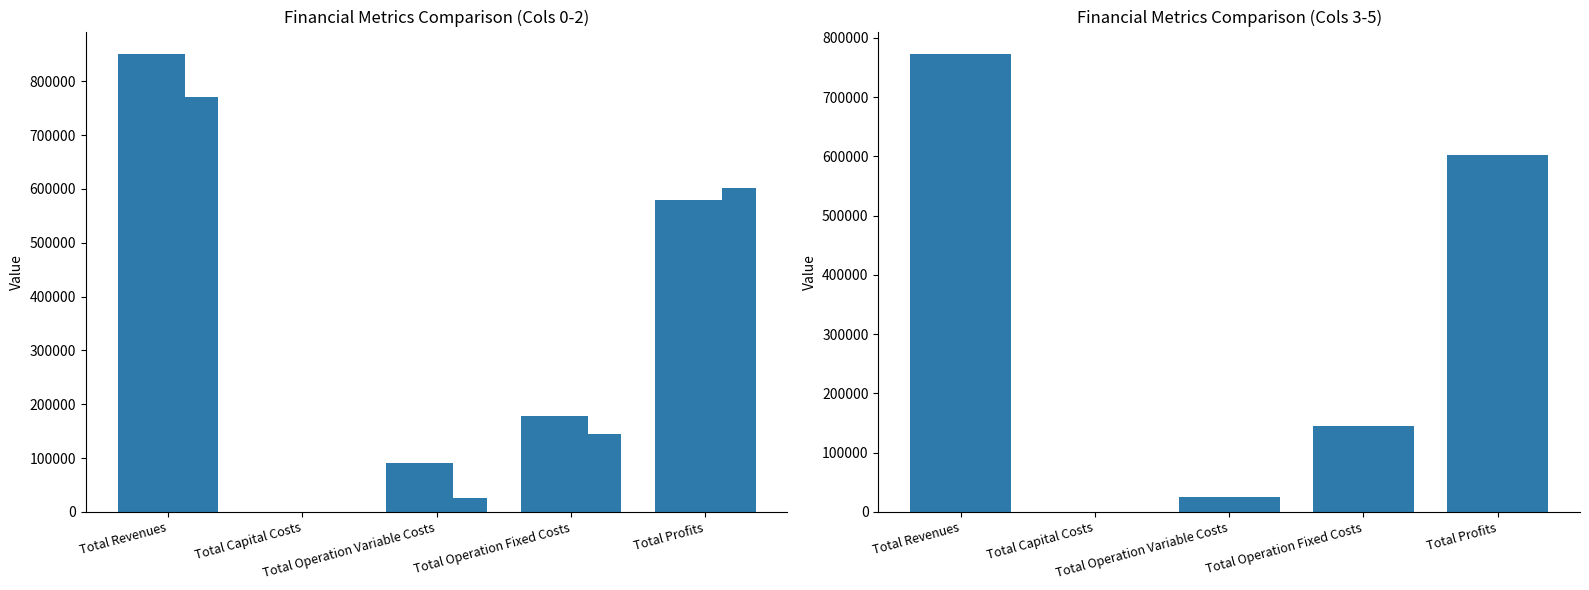

What is the sum of all Col 2 values?

1543752.2